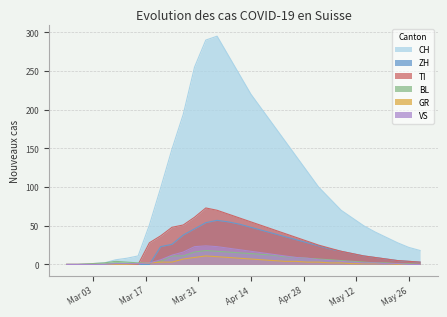

The value of BL at 2020-05-14 is 2. True or false?

False